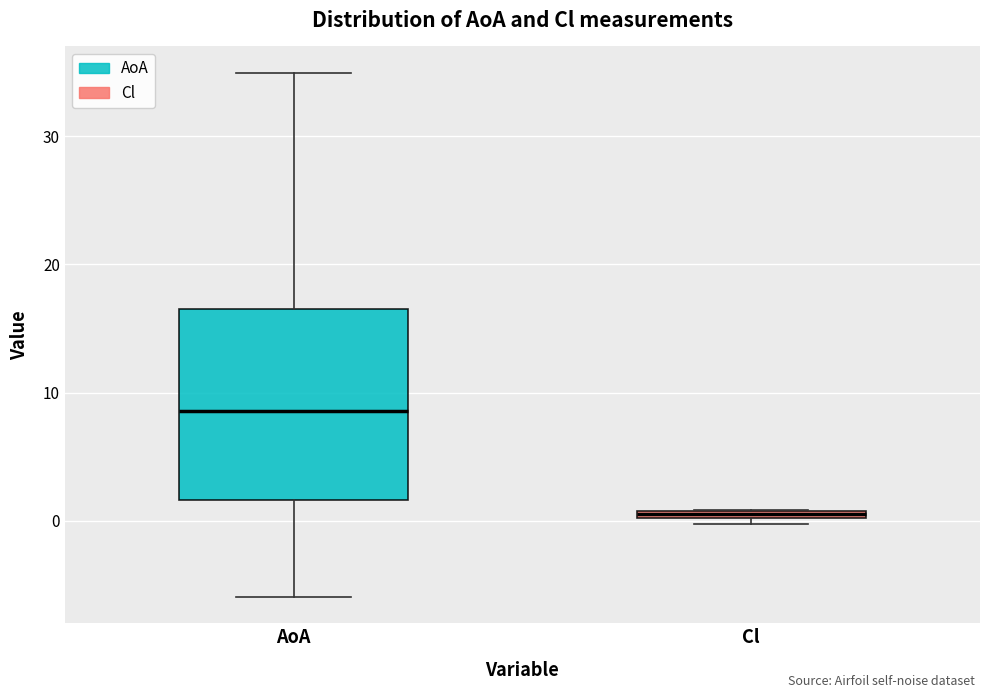

Which box is the tallest, from its lower edge to its upper edge?

AoA